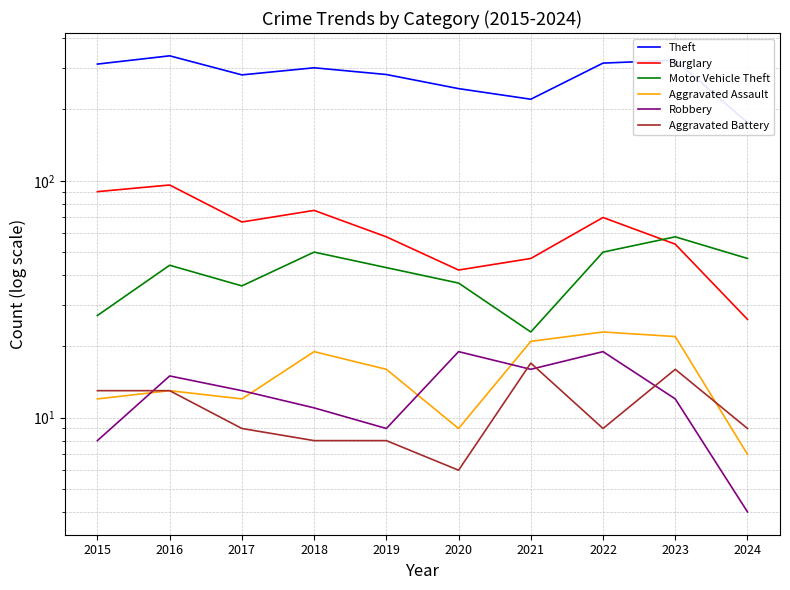

True or false: Motor Vehicle Theft and Aggravated Assault cross at least once.

False